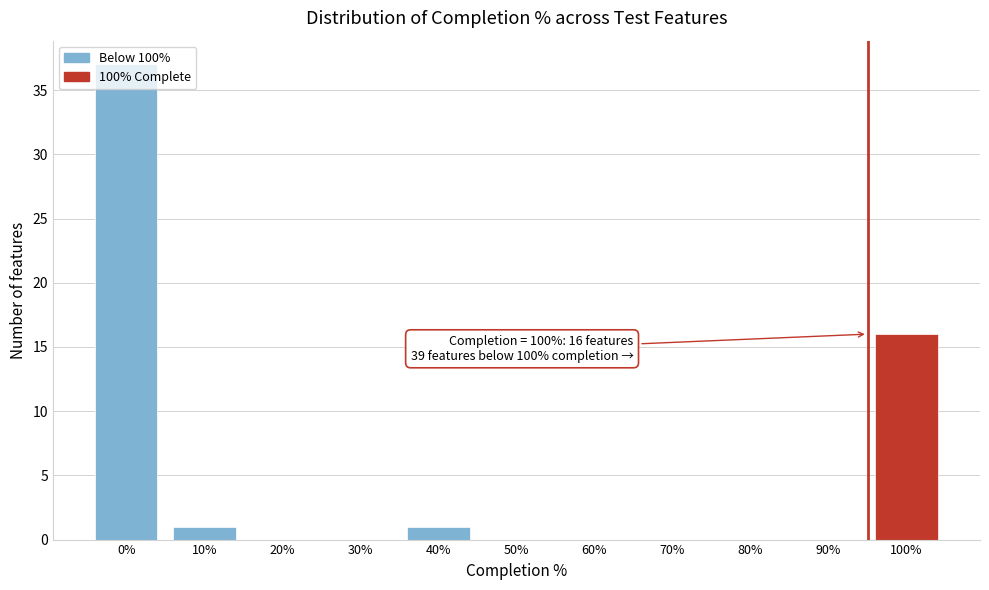

Where is the data nearest to the value 18?

100%